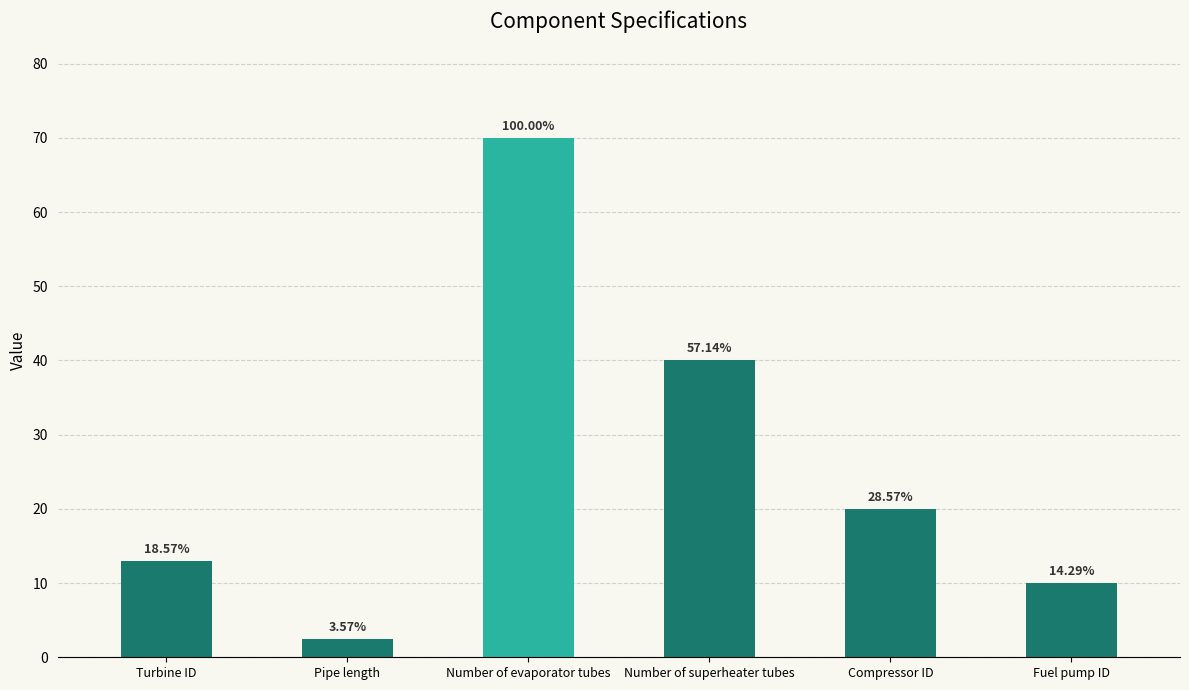

How many bars are there in total?

6